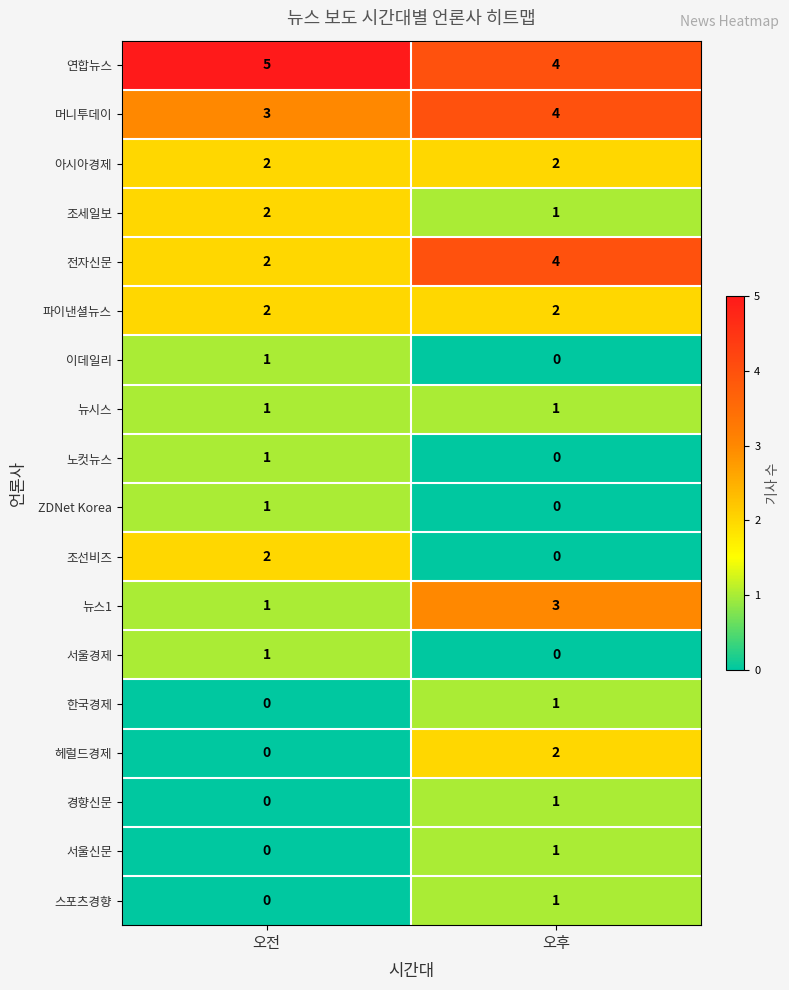

What is the difference between the highest and lowest values at 오전?

5